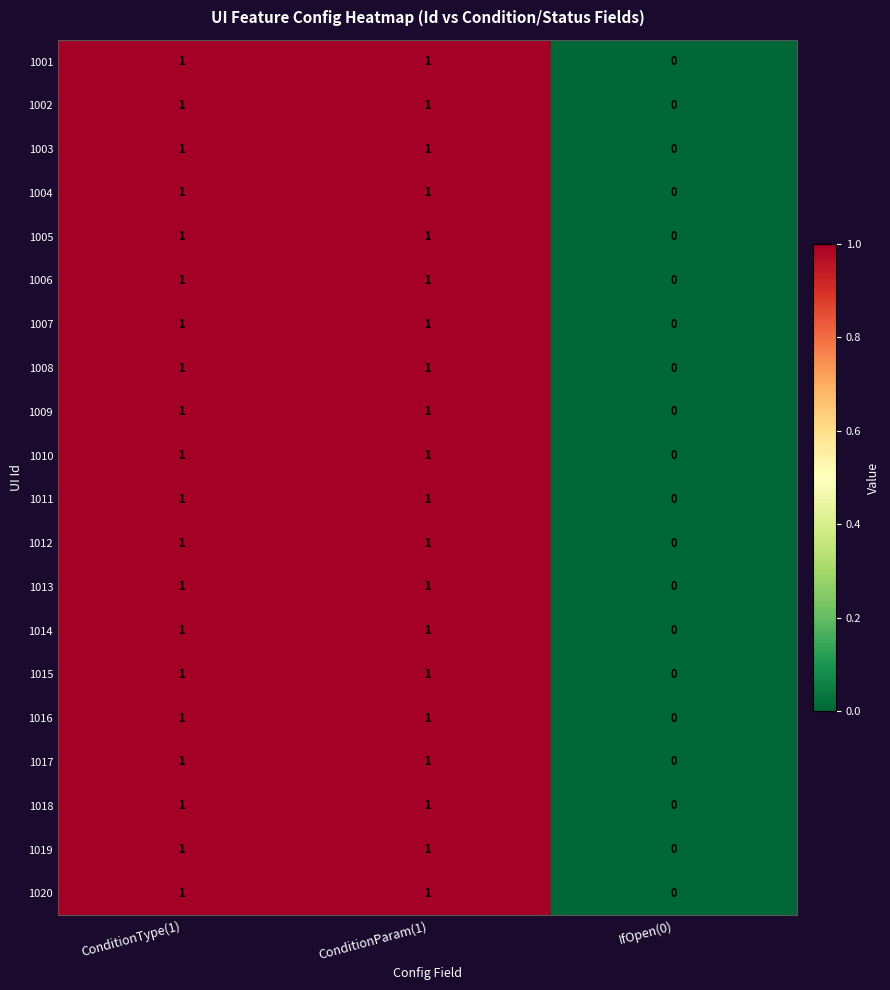

Which label corresponds to the smallest value in the chart?

IfOpen(0)